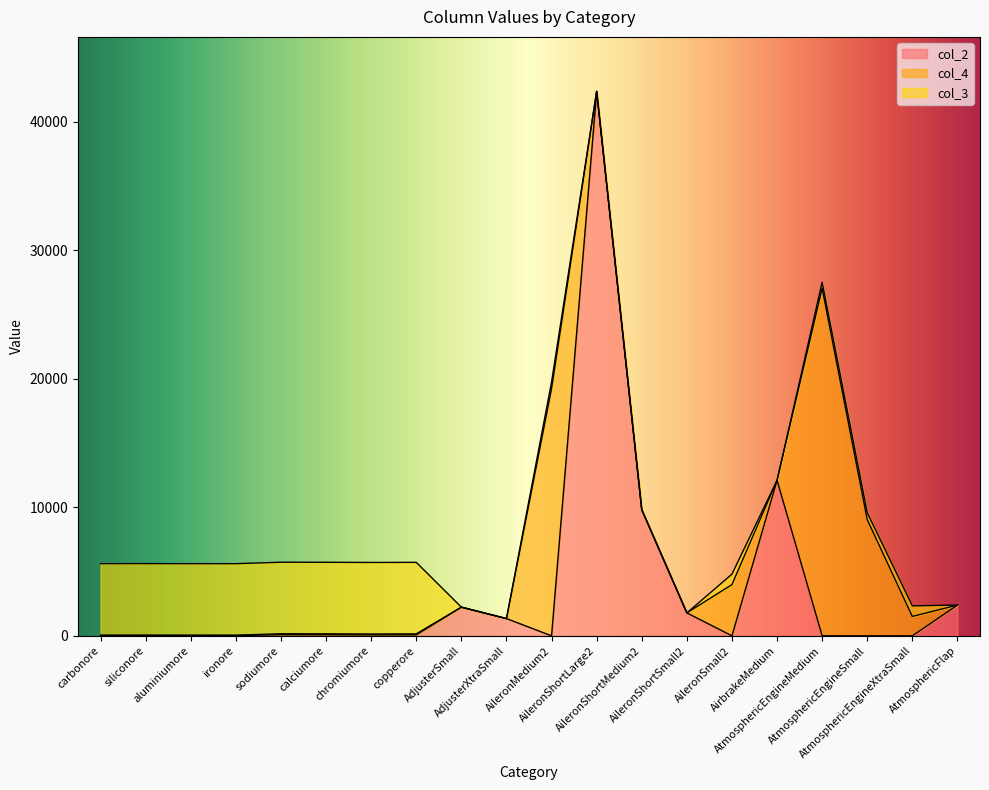

True or false: col_2 has a value of 9815.6 at AileronShortMedium2.

True